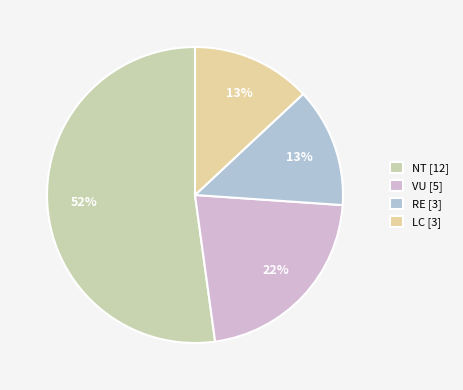

To the nearest percent, what is the difference between the largest and smallest slice percentages?

39%